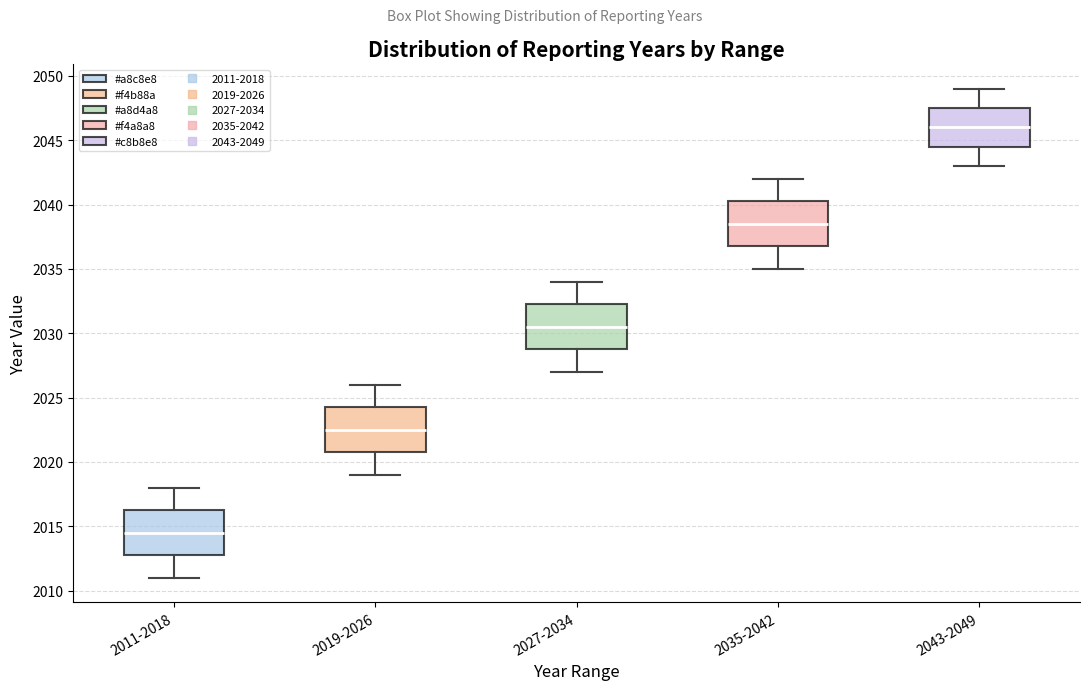

Reading left to right, transcribe this box plot: for each box, give where its median line is, the range the box spans, and where its two whiskers end, as read against the y-axis. The values are not printed on the chart, so give them approximately, as read against the axis.

2011-2018: median 2014.5, box 2013.0 to 2016.5, whiskers 2011.0 to 2018.0
2019-2026: median 2022.5, box 2021.0 to 2024.5, whiskers 2019.0 to 2026.0
2027-2034: median 2030.5, box 2029.0 to 2032.5, whiskers 2027.0 to 2034.0
2035-2042: median 2038.5, box 2037.0 to 2040.5, whiskers 2035.0 to 2042.0
2043-2049: median 2046.0, box 2044.5 to 2047.5, whiskers 2043.0 to 2049.0